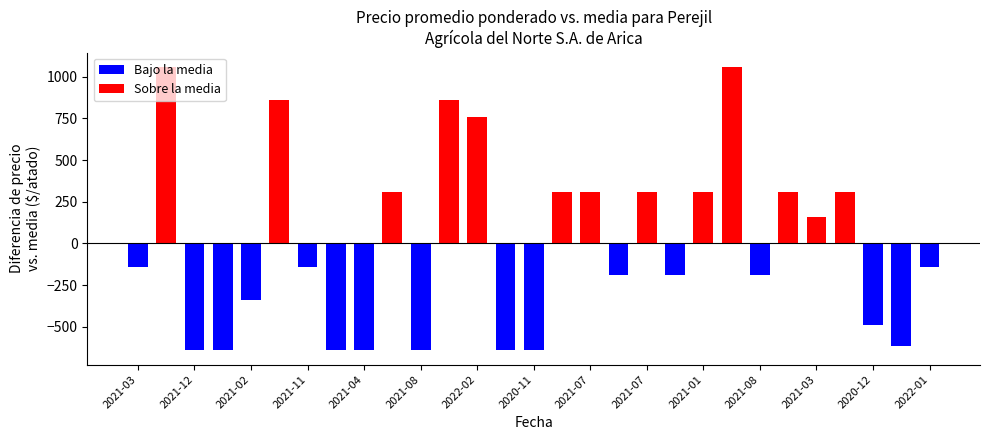

What is the sum of the values at 2020-12-07 and 2022-06-14?

4050